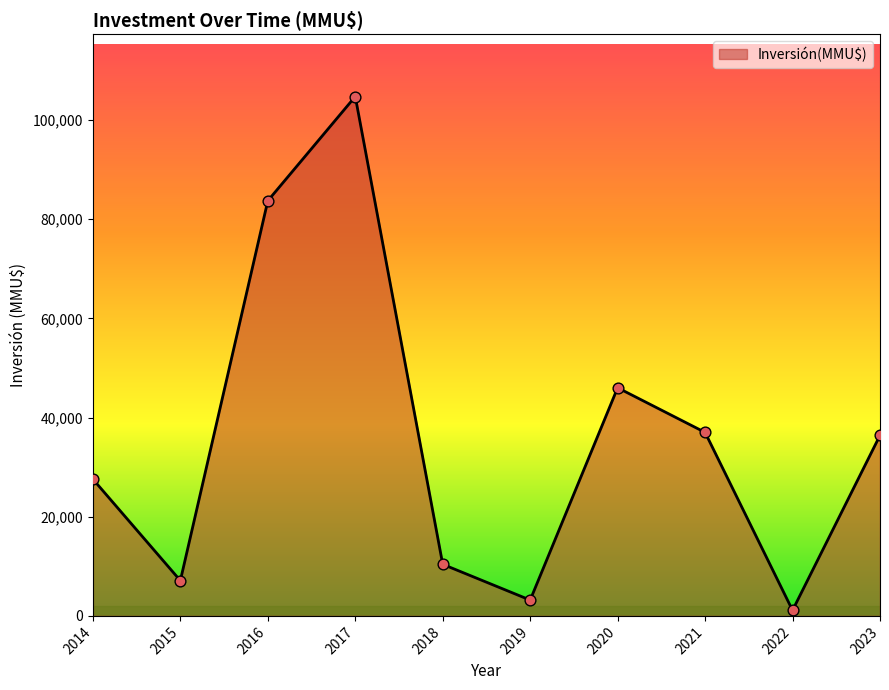

What is the change in value from 2014 to 2019?

-24380